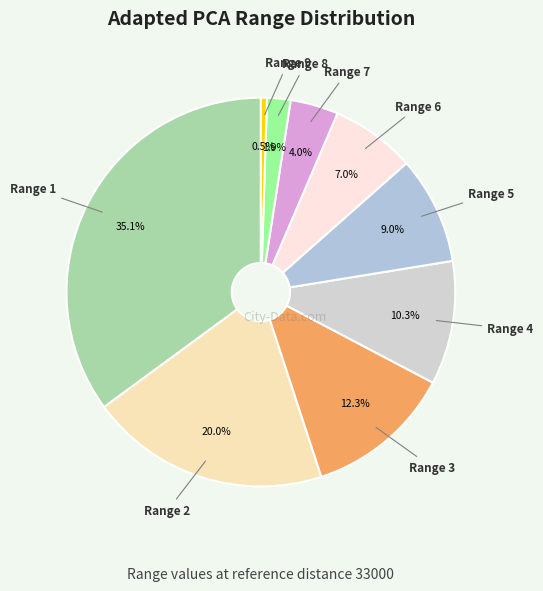

What portion of the pie excludes Range 1?

64.9%